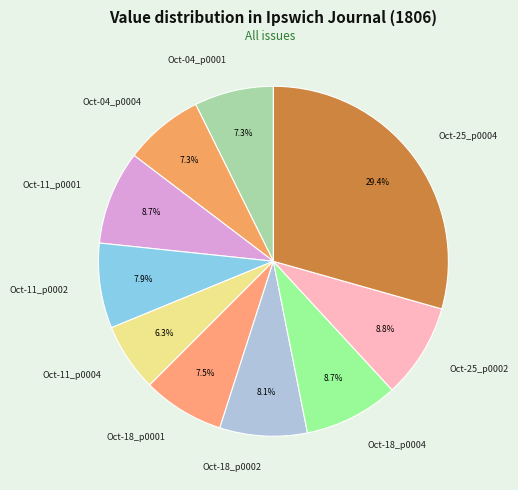

Which category has the biggest portion of the pie?

Oct-25_p0004